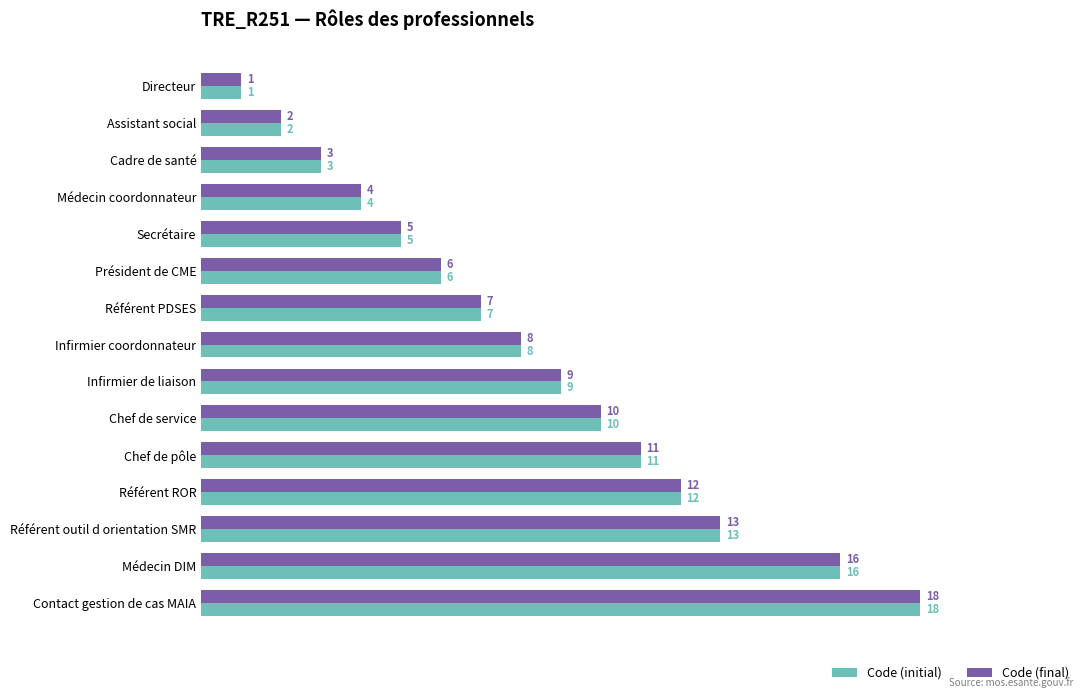

Rank the categories by Code (final) value from lowest to highest.

Directeur, Assistant social, Cadre de santé, Médecin coordonnateur, Secrétaire, Président de CME, Référent PDSES, Infirmier coordonnateur, Infirmier de liaison, Chef de service, Chef de pôle, Référent ROR, Référent outil d orientation SMR, Médecin DIM, Contact gestion de cas MAIA